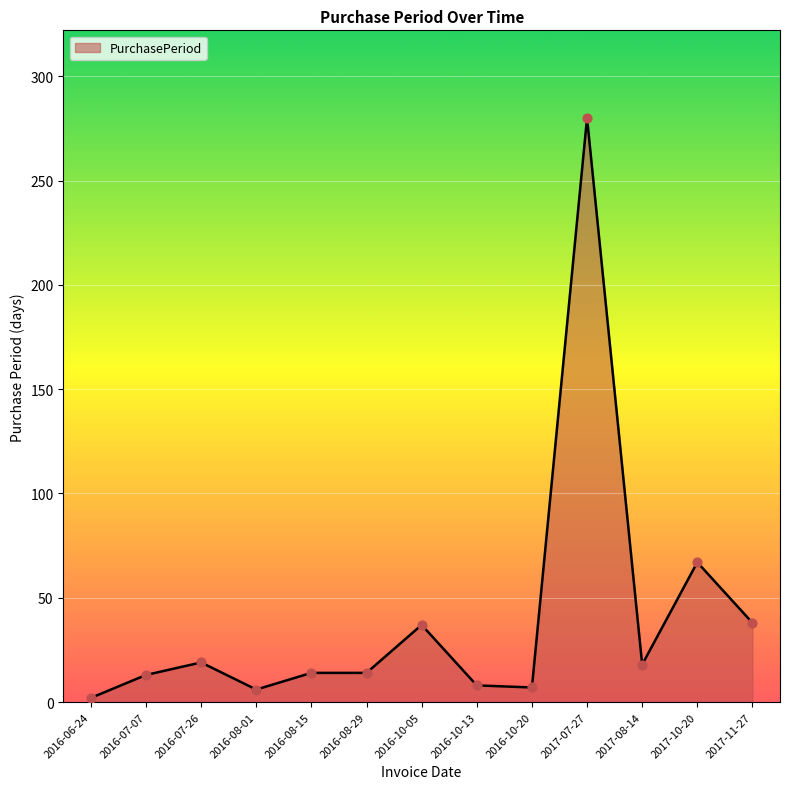

Approximately how many times larger is the value at 2016-08-01 compared to 2016-06-24?

3.0